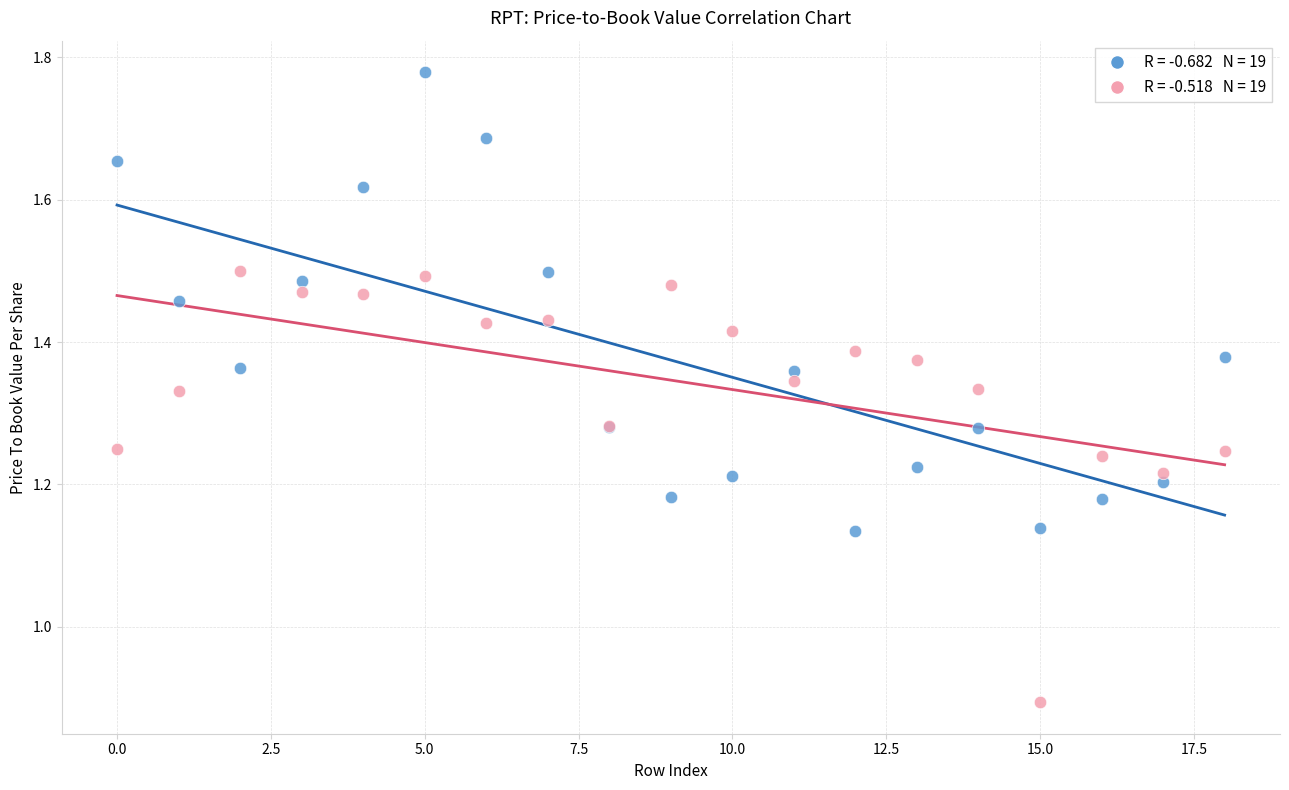

Across all series, what Y value is closest to 1?

0.9